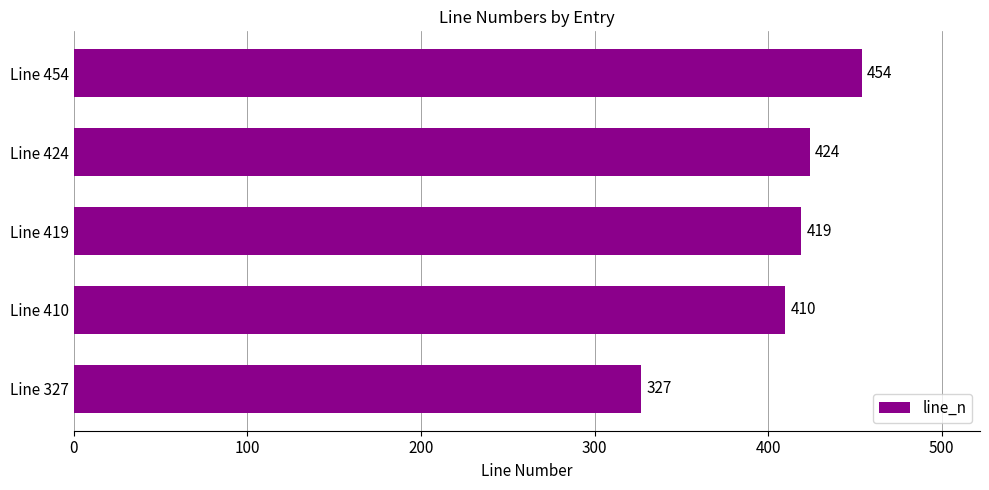

What is the difference between the maximum and minimum values?

127